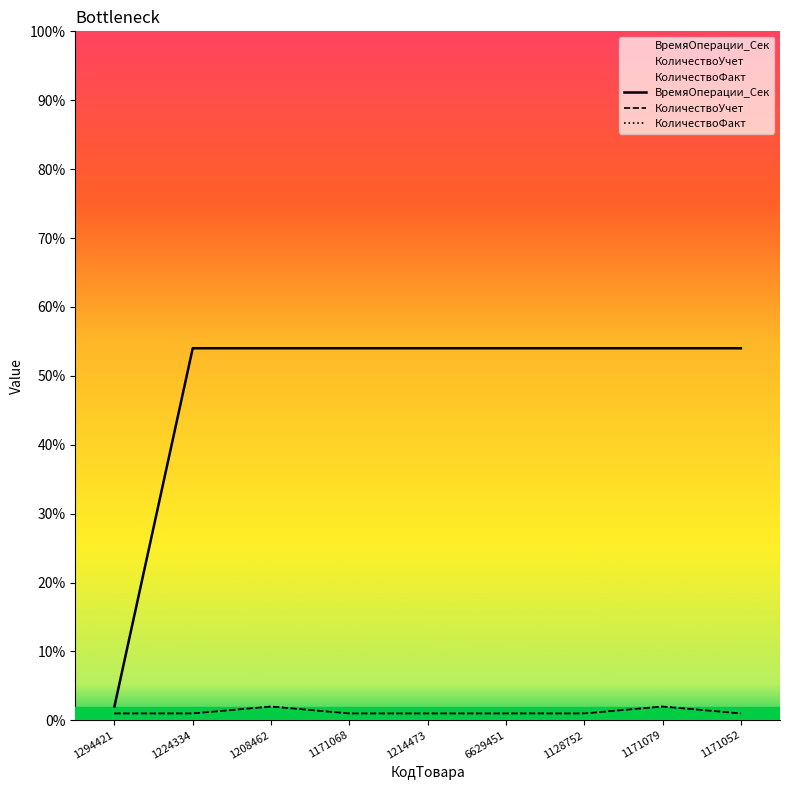

List the labels in order of КоличествоФакт value, smallest first.

1294421, 1224334, 1171068, 1214473, 6629451, 1128752, 1171052, 1208462, 1171079